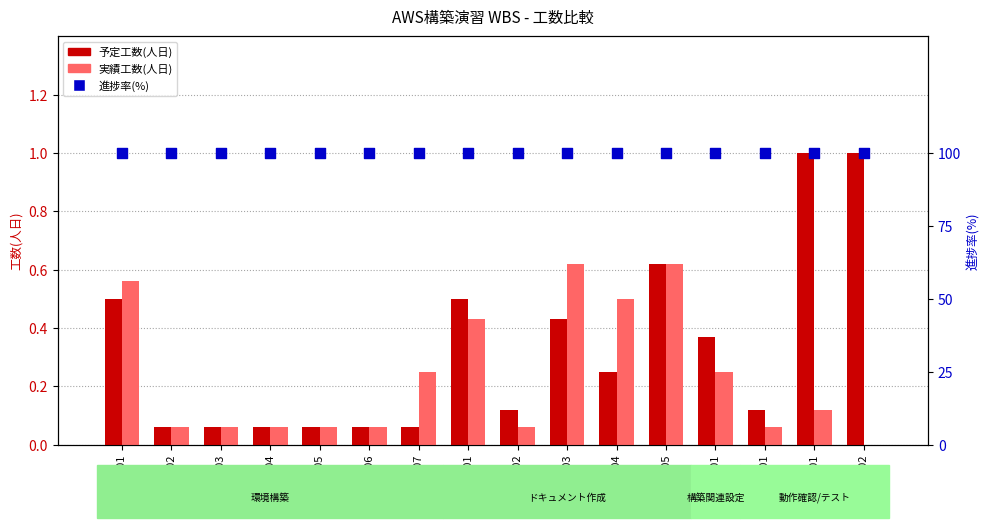

Which series has the largest Y range (max minus min)?

予定工数(人日)